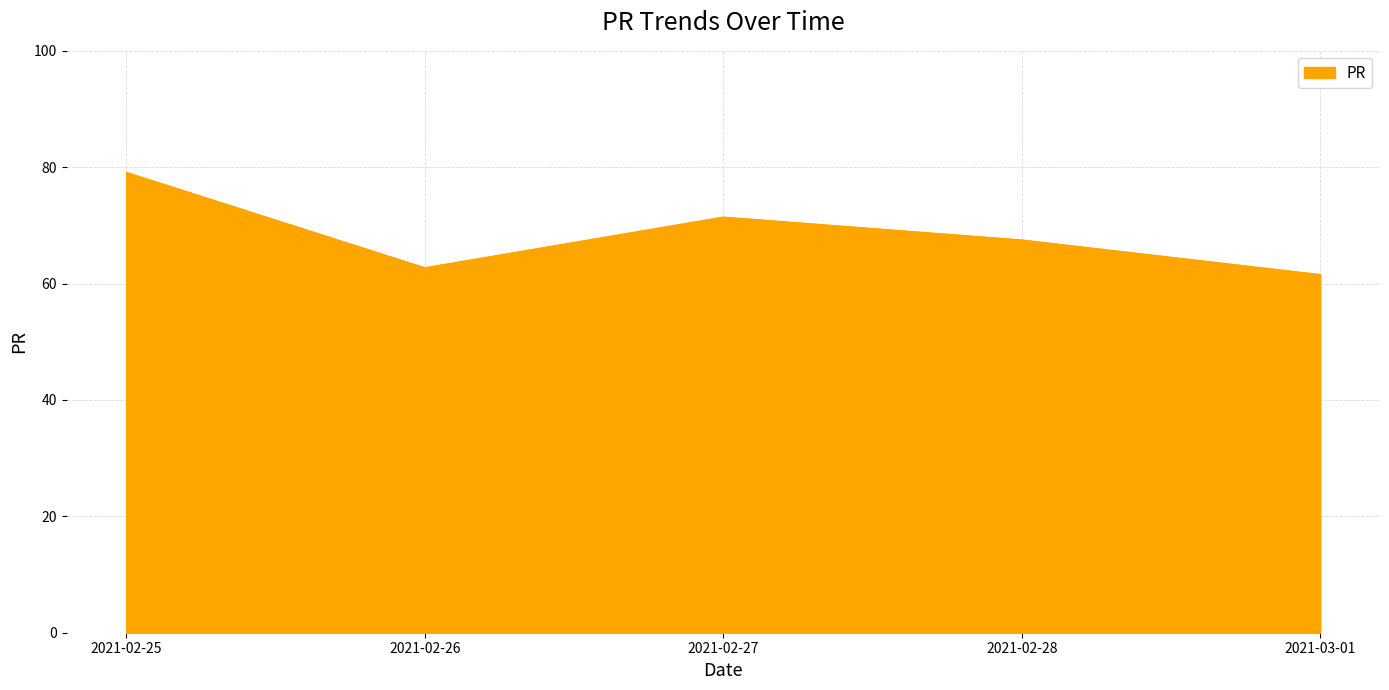

What position from the right is 2021-02-27?

3